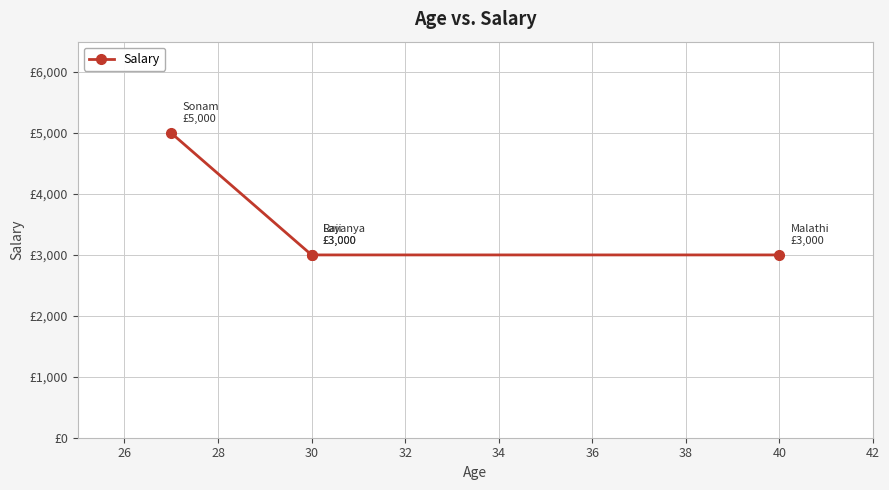

How many lines are shown in the chart?

1